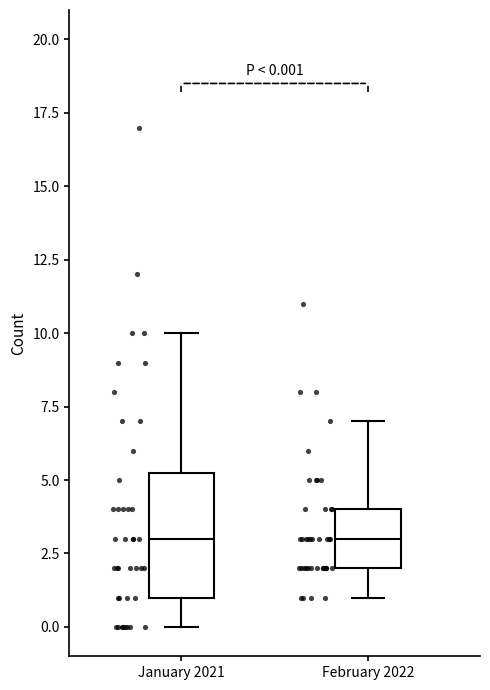

Which box is the tallest, from its lower edge to its upper edge?

January 2021